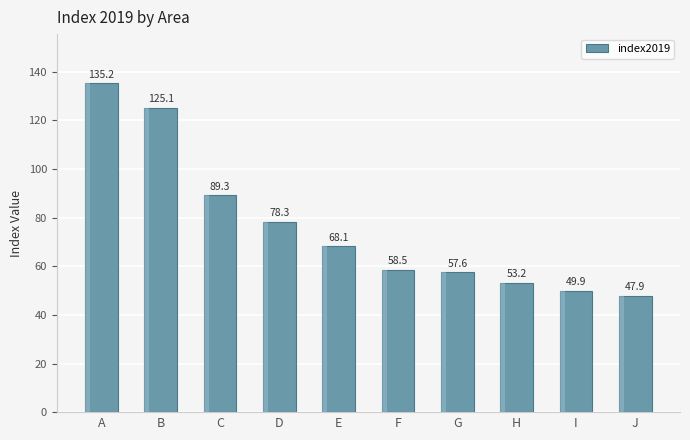

Reading right to left, list all the values displayed in this chart.

J=47.9	I=49.9	H=53.2	G=57.6	F=58.5	E=68.1	D=78.3	C=89.3	B=125.1	A=135.2